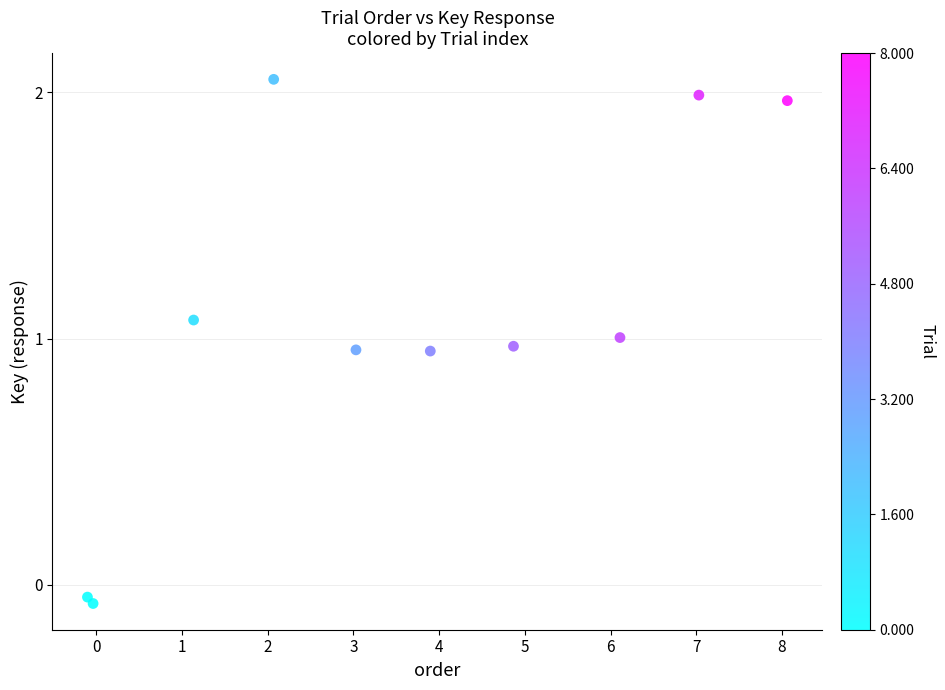

What is the average X value?

3.6